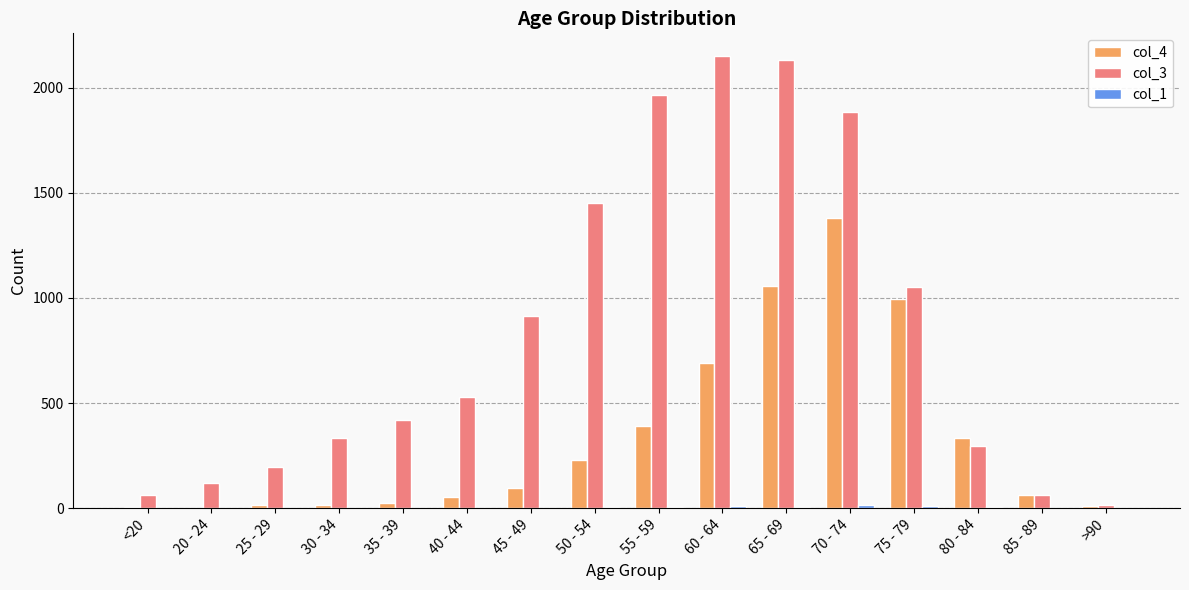

How many distinct data groups are displayed?

3